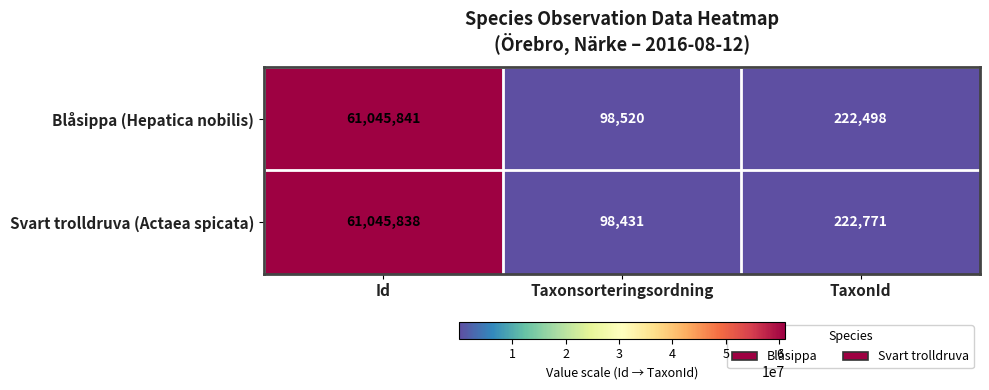

How many categories are shown in the chart?

3